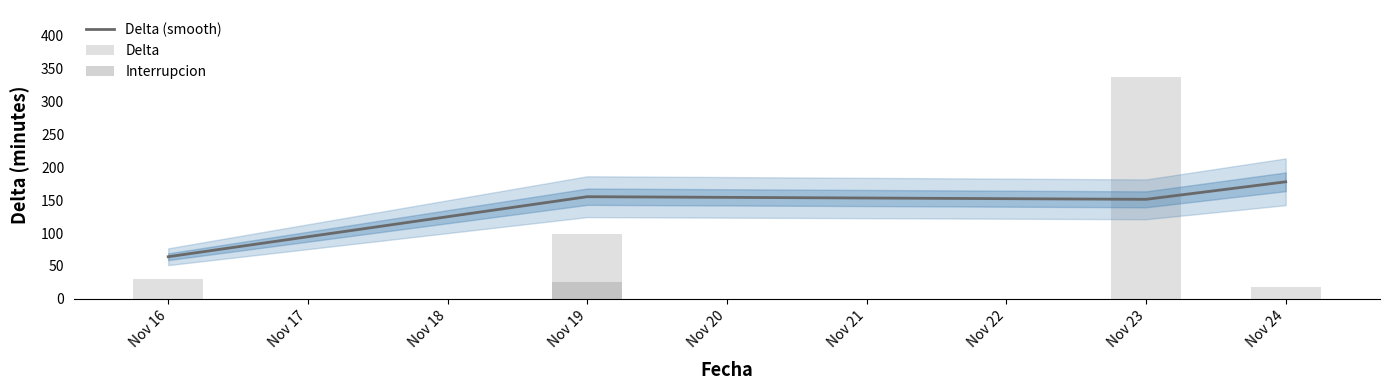

What is the value of the Delta (smooth) bar at the 1st from the left?

64.0